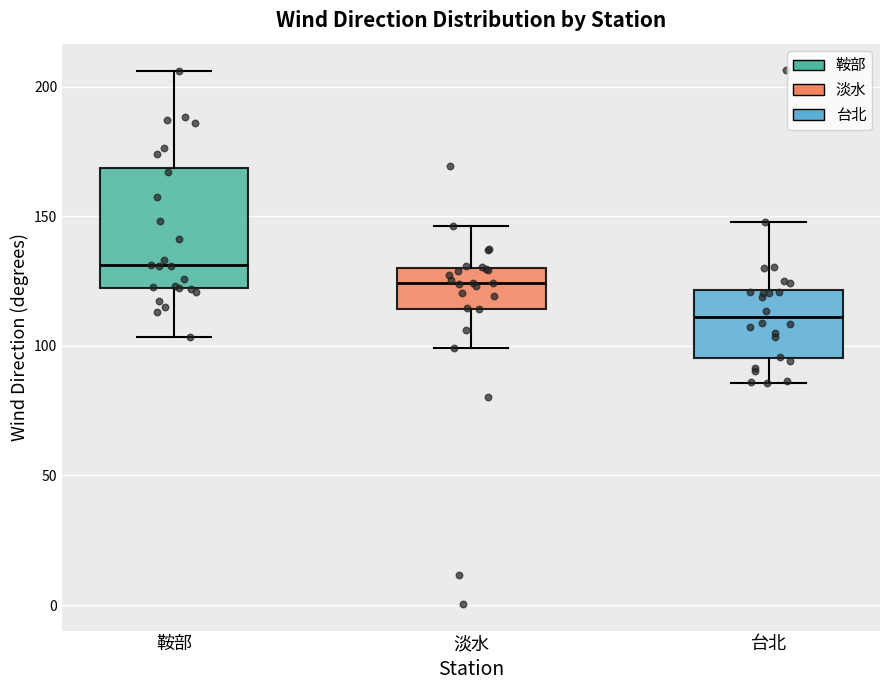

Reading left to right, transcribe this box plot: for each box, give where its median line is, the range the box spans, and where its two whiskers end, as read against the y-axis. The values are not printed on the chart, so give them approximately, as read against the axis.

鞍部: median 130, box 120 to 170, whiskers 105 to 205
淡水: median 125, box 115 to 130, whiskers 100 to 145
台北: median 110, box 95 to 120, whiskers 85 to 150